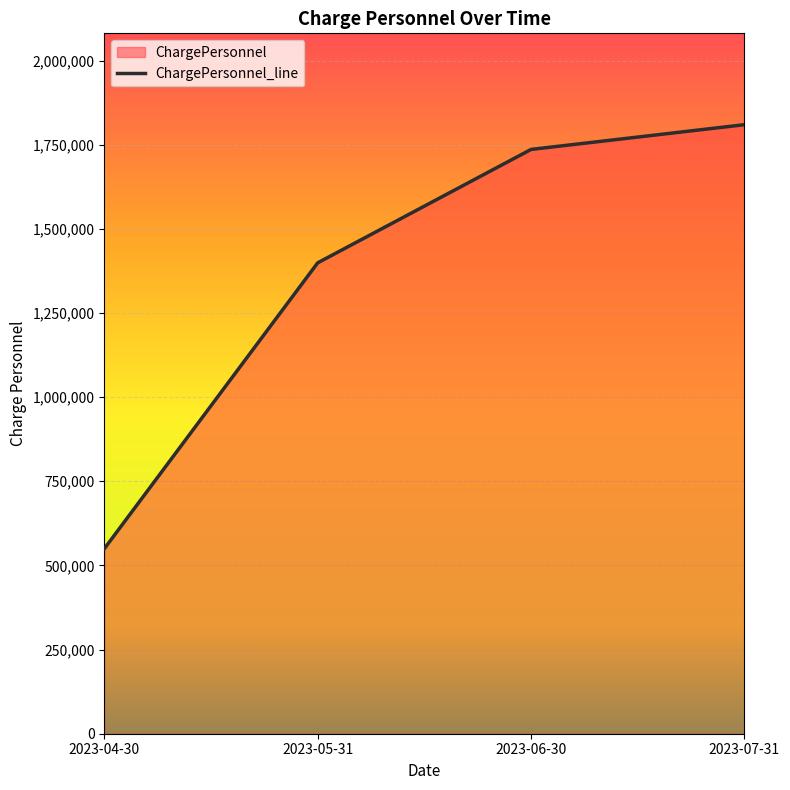

List the labels in order of value, largest first.

2023-07-31, 2023-06-30, 2023-05-31, 2023-04-30